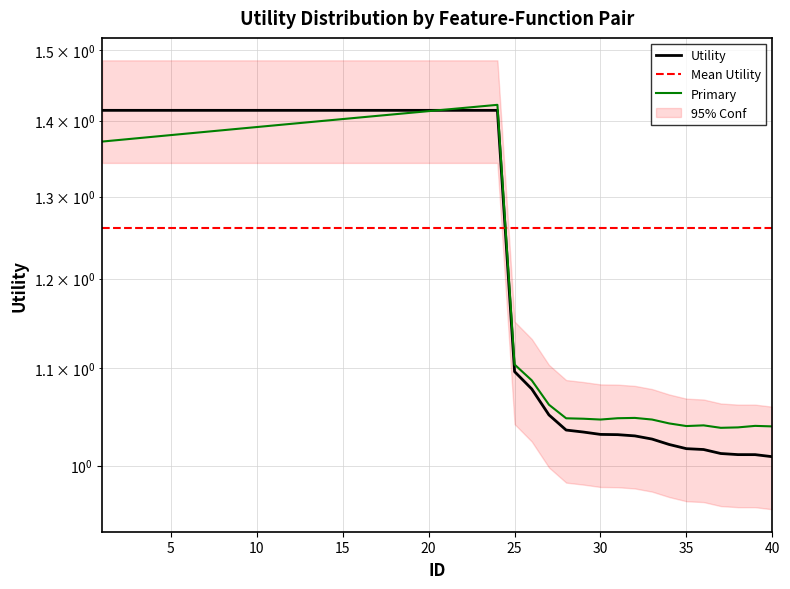

At 40, list the series in order from smallest to largest.

Utility, Primary, Mean Utility